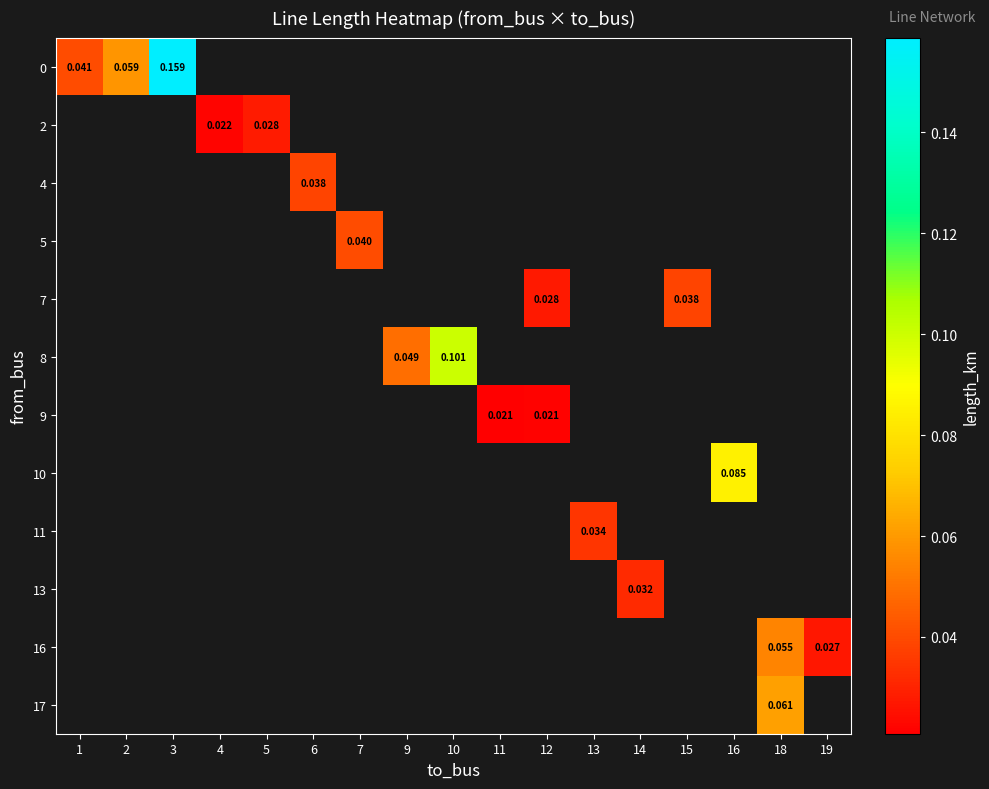

How many categories are shown in the chart?

17